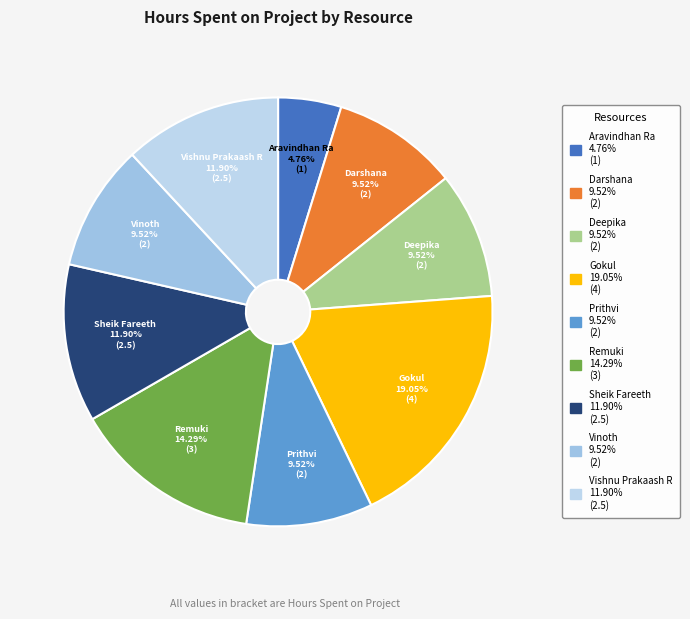

What percentage is NOT represented by Prithvi?

90.5%